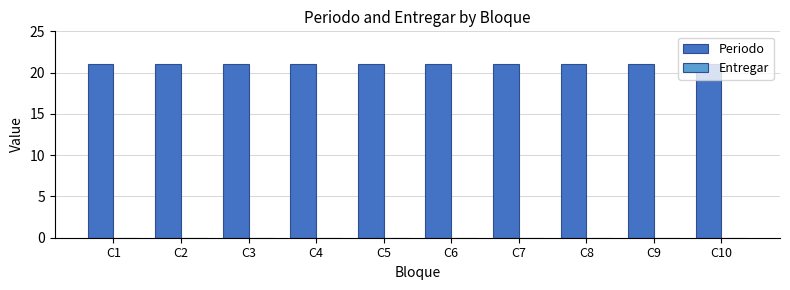

Reading left to right, extract all data points from this chart.

Periodo: C1=21	C2=21	C3=21	C4=21	C5=21	C6=21	C7=21	C8=21	C9=21	C10=21
Entregar: C1=0	C2=0	C3=0	C4=0	C5=0	C6=0	C7=0	C8=0	C9=0	C10=0